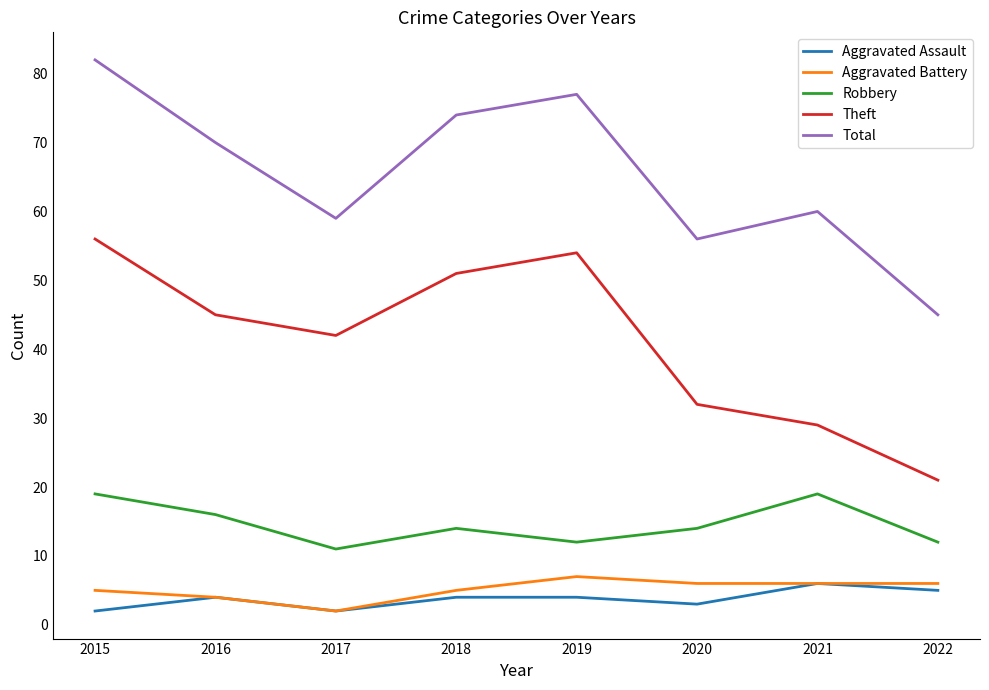

Where is Aggravated Battery nearest to the value 4?

2016